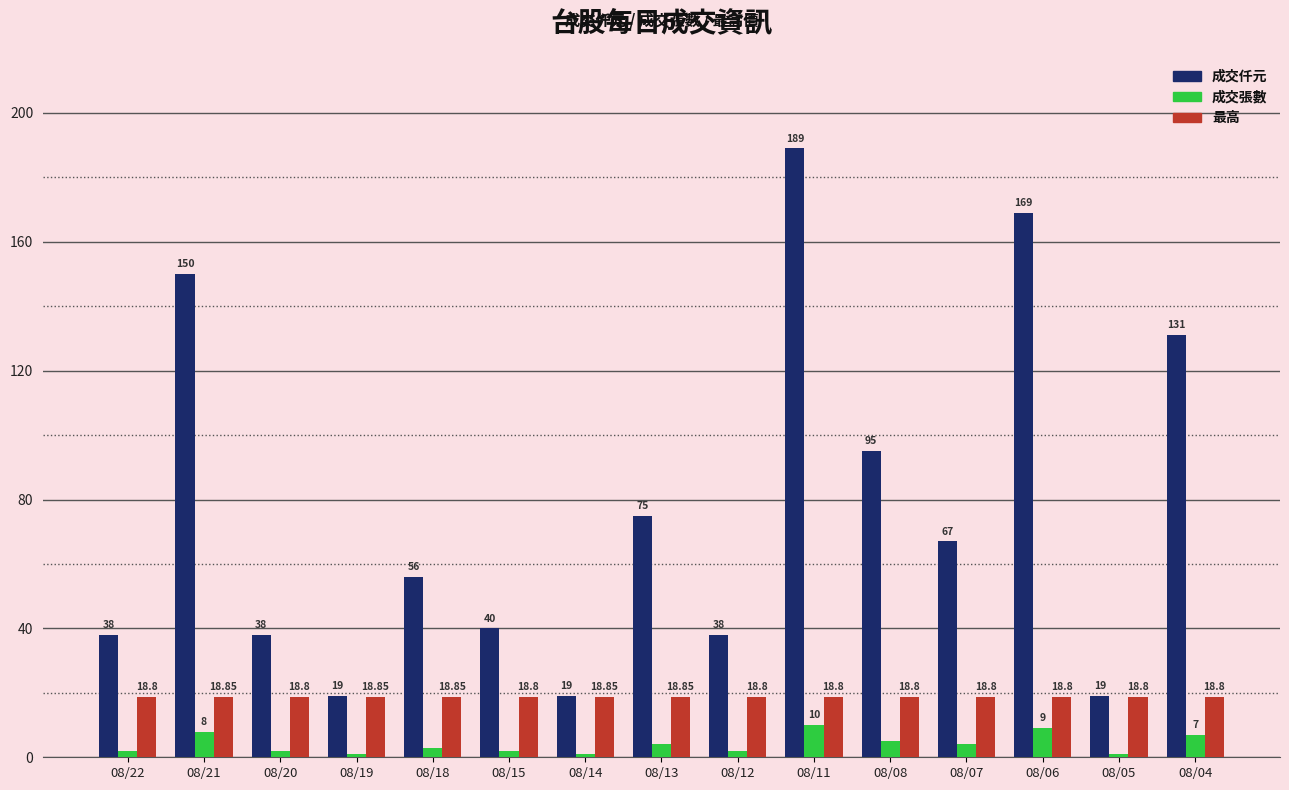

Reading right to left, transcribe all the data shown in this chart.

成交仟元: 131.0	19.0	169.0	67.0	95.0	189.0	38.0	75.0	19.0	40.0	56.0	19.0	38.0	150.0	38.0
成交張數: 7.0	1.0	9.0	4.0	5.0	10.0	2.0	4.0	1.0	2.0	3.0	1.0	2.0	8.0	2.0
最高: 18.8	18.8	18.8	18.8	18.8	18.8	18.8	18.9	18.9	18.8	18.9	18.9	18.8	18.9	18.8